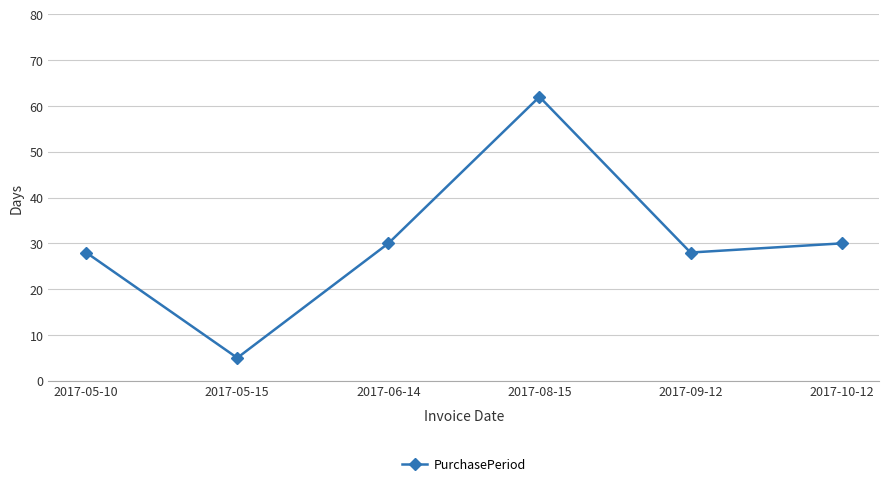

What is the smallest value displayed?

5